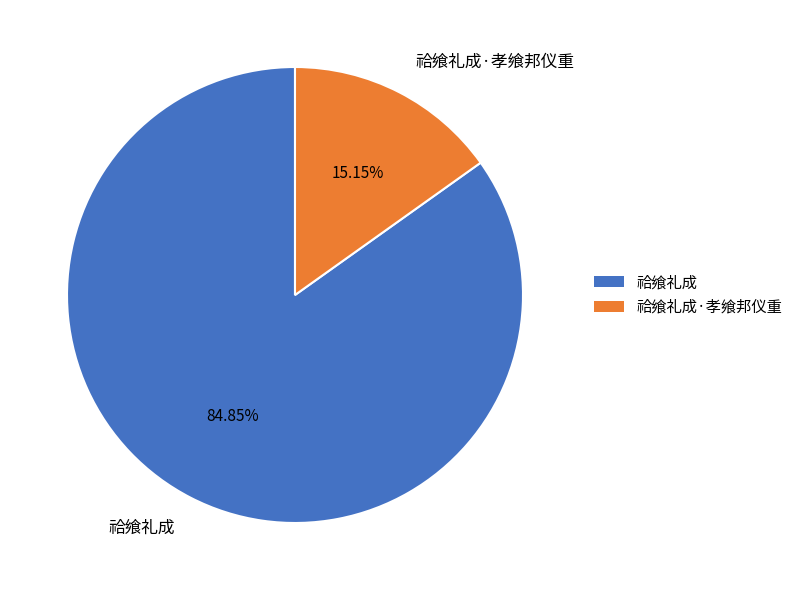

Between 祫飨礼成·孝飨邦仪重 and 祫飨礼成, which is larger?

祫飨礼成